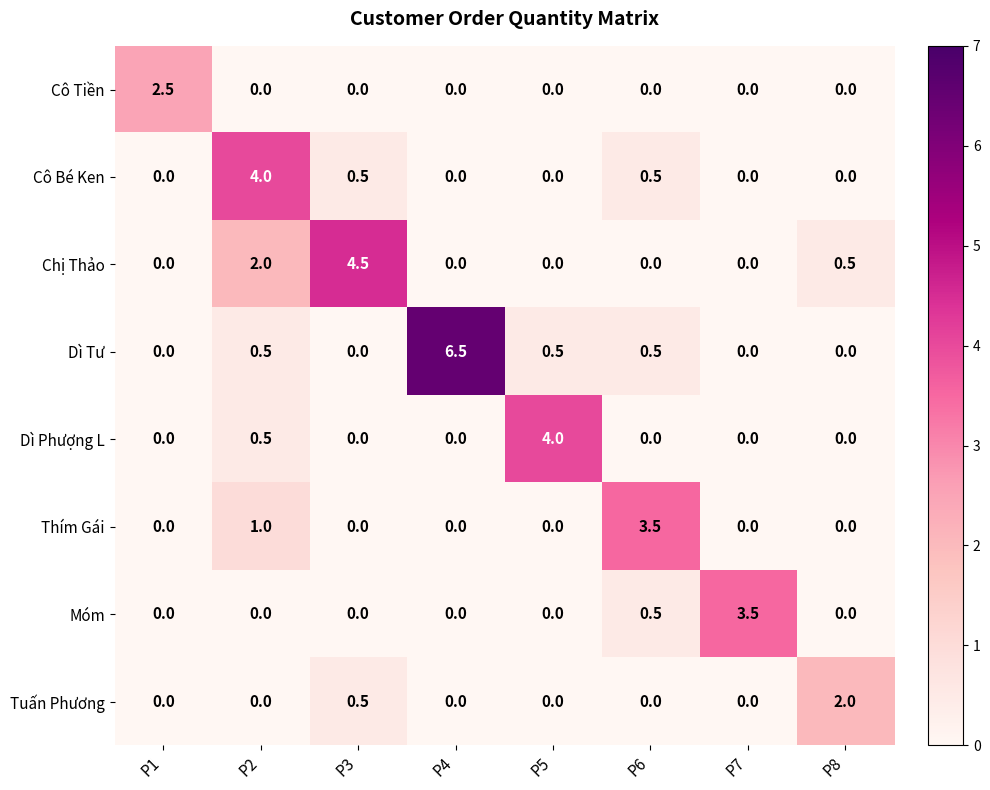

What is the difference between the second highest and minimum values in the Thím Gái series?

1.0